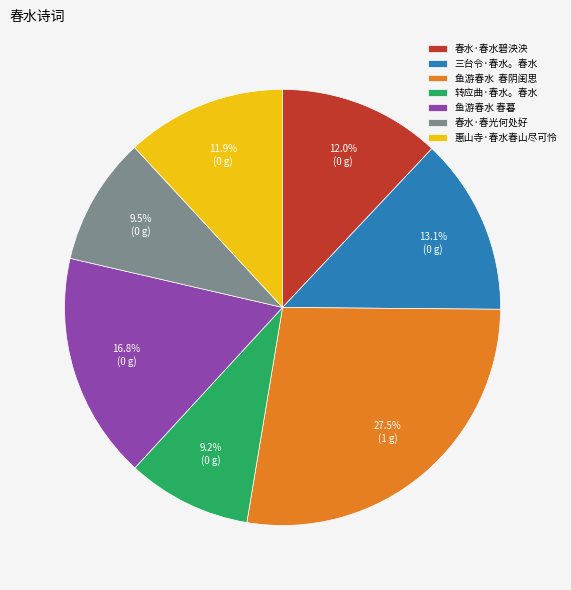

Does any single category account for the majority?

No